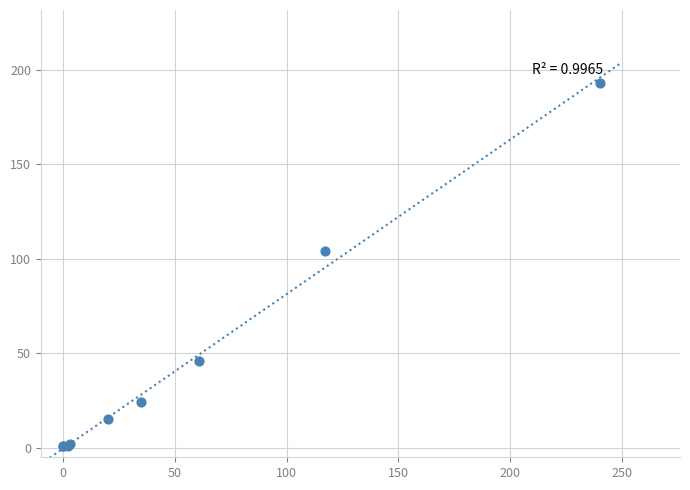

What Y value in the scatter plot is closest to 97?

104